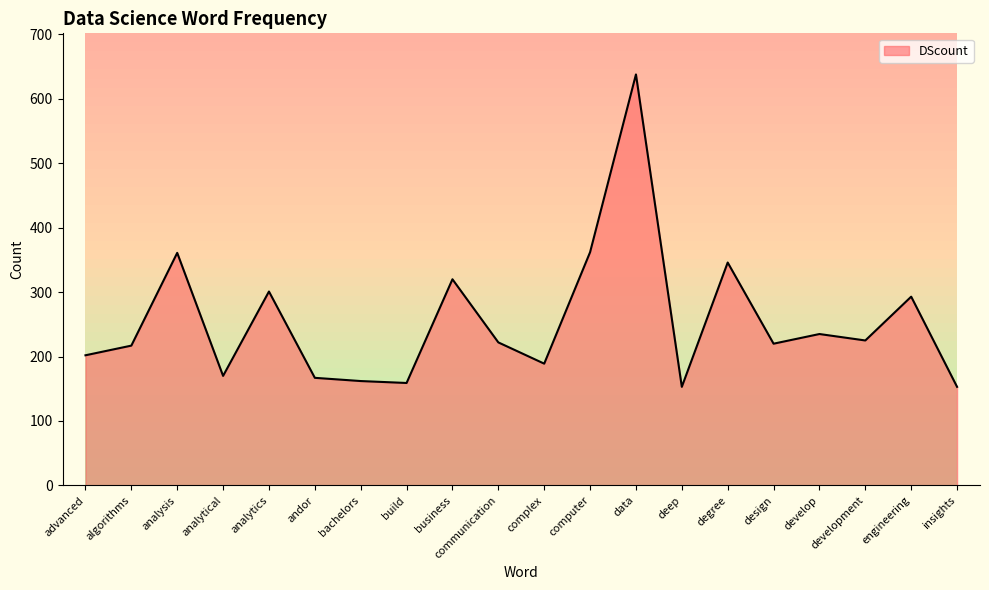

Approximately how many times larger is the value at business compared to development?

1.4